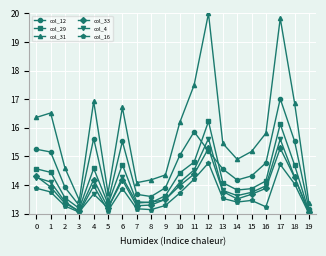

How many times do col_12 and col_33 cross each other?

2